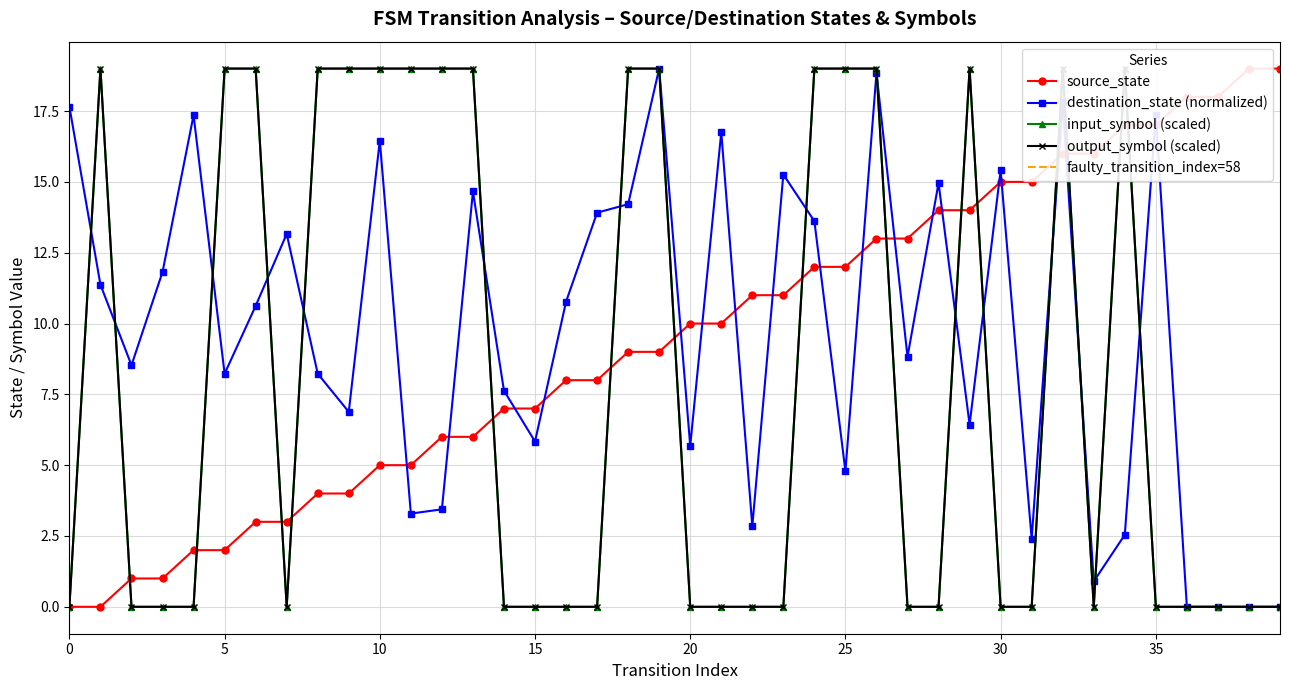

Reading left to right, list all the values displayed in this chart.

source_state: 0.0	0.0	1.0	1.0	2.0	2.0	3.0	3.0	4.0	4.0	5.0	5.0	6.0	6.0	7.0	7.0	8.0	8.0	9.0	9.0	10.0	10.0	11.0	11.0	12.0	12.0	13.0	13.0	14.0	14.0	15.0	15.0	16.0	16.0	17.0	17.0	18.0	18.0	19.0	19.0
destination_state: 17.7	11.4	8.5	11.8	17.4	8.2	10.6	13.2	8.2	6.9	16.5	3.3	3.4	14.7	7.6	5.8	10.8	13.9	14.2	19.0	5.7	16.8	2.8	15.3	13.6	4.8	18.9	8.8	15.0	6.4	15.4	2.4	17.8	0.9	2.5	17.4	0.0	0.0	0.0	0.0
input_symbol: 0.0	19.0	0.0	0.0	0.0	19.0	19.0	0.0	19.0	19.0	19.0	19.0	19.0	19.0	0.0	0.0	0.0	0.0	19.0	19.0	0.0	0.0	0.0	0.0	19.0	19.0	19.0	0.0	0.0	19.0	0.0	0.0	19.0	0.0	19.0	0.0	0.0	0.0	0.0	0.0
output_symbol: 0.0	19.0	0.0	0.0	0.0	19.0	19.0	0.0	19.0	19.0	19.0	19.0	19.0	19.0	0.0	0.0	0.0	0.0	19.0	19.0	0.0	0.0	0.0	0.0	19.0	19.0	19.0	0.0	0.0	19.0	0.0	0.0	19.0	0.0	19.0	0.0	0.0	0.0	0.0	0.0